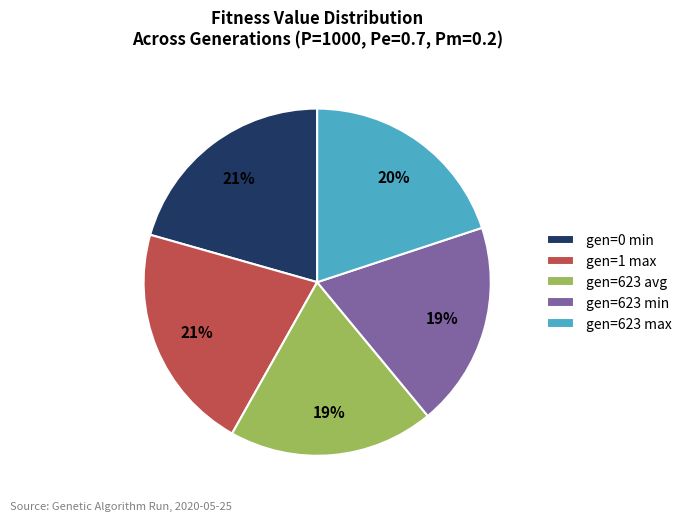

Approximately how many times larger is the value at gen=1 max compared to gen=623 min?

1.1